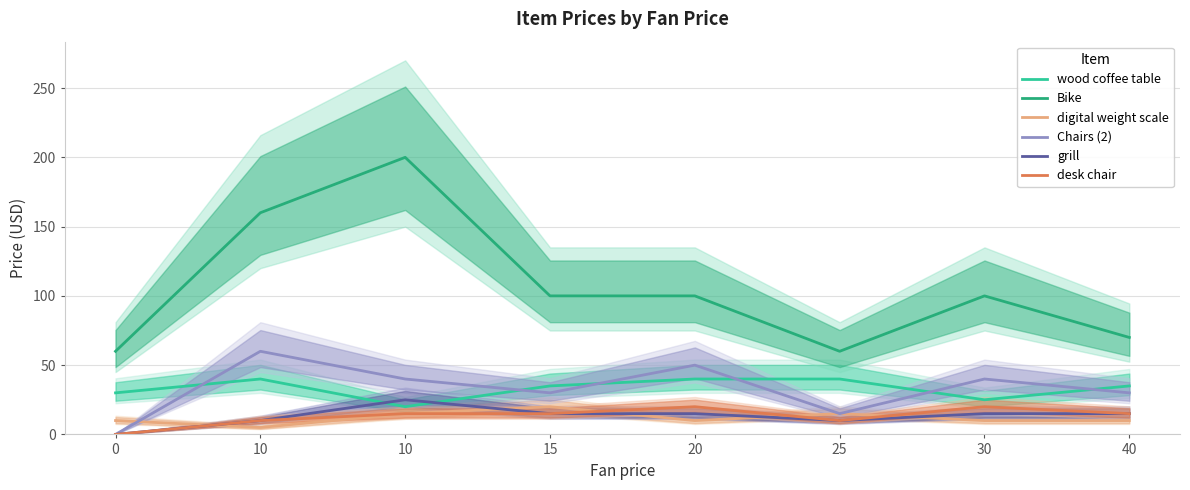

Where is Bike nearest to the value 130?

10